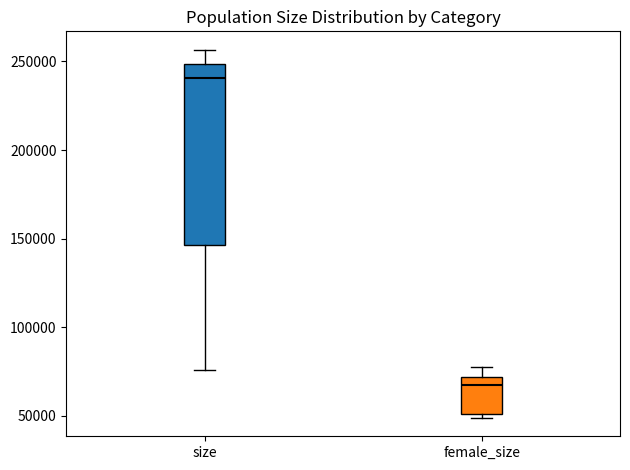

Which box's median line is the lowest?

female_size